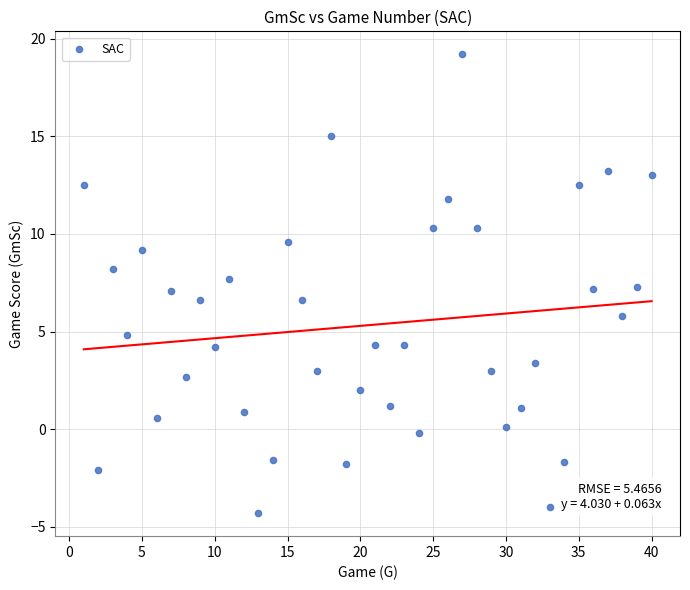

What is the range of Y values (max minus min)?

23.5